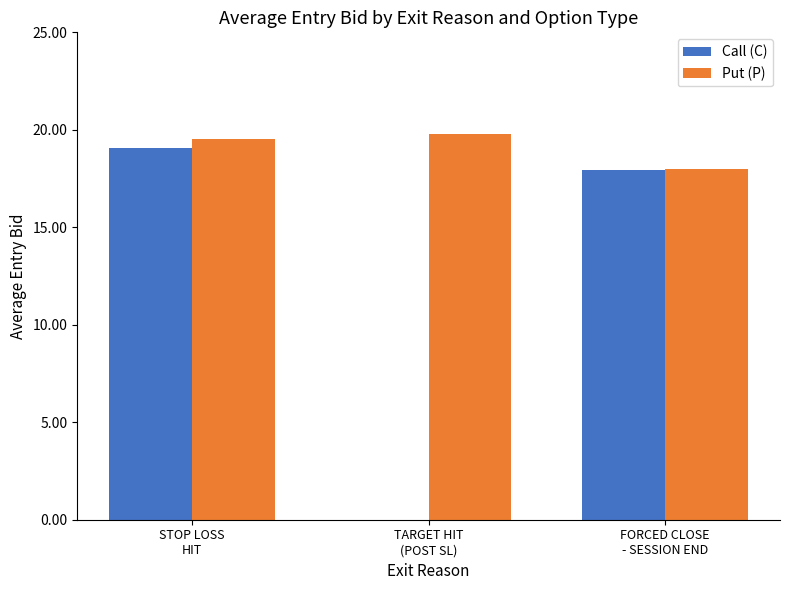

Reading left to right, list all the values displayed in this chart.

Call (C): 19.1	0.0	17.9
Put (P): 19.5	19.8	18.0